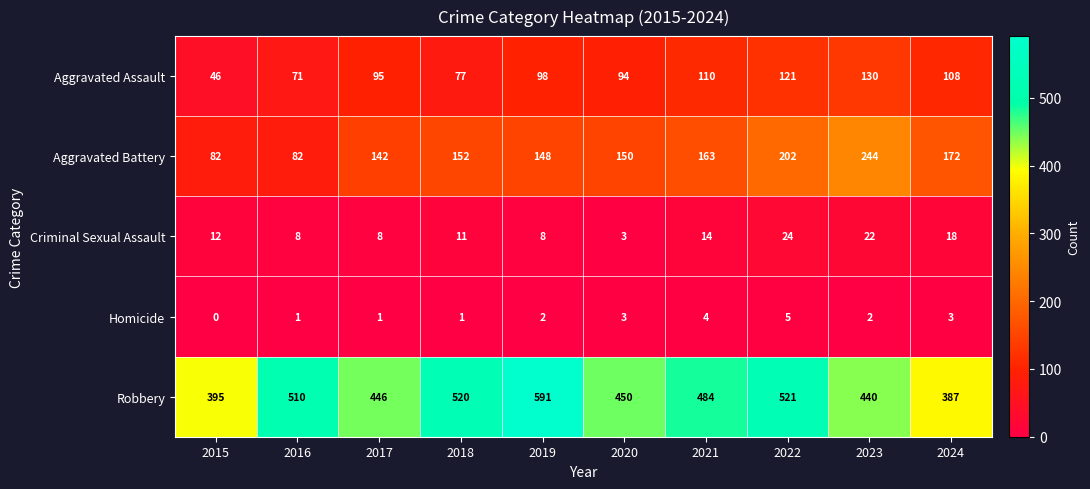

Between 2015 and 2023, which series saw the biggest shift?

Aggravated Battery